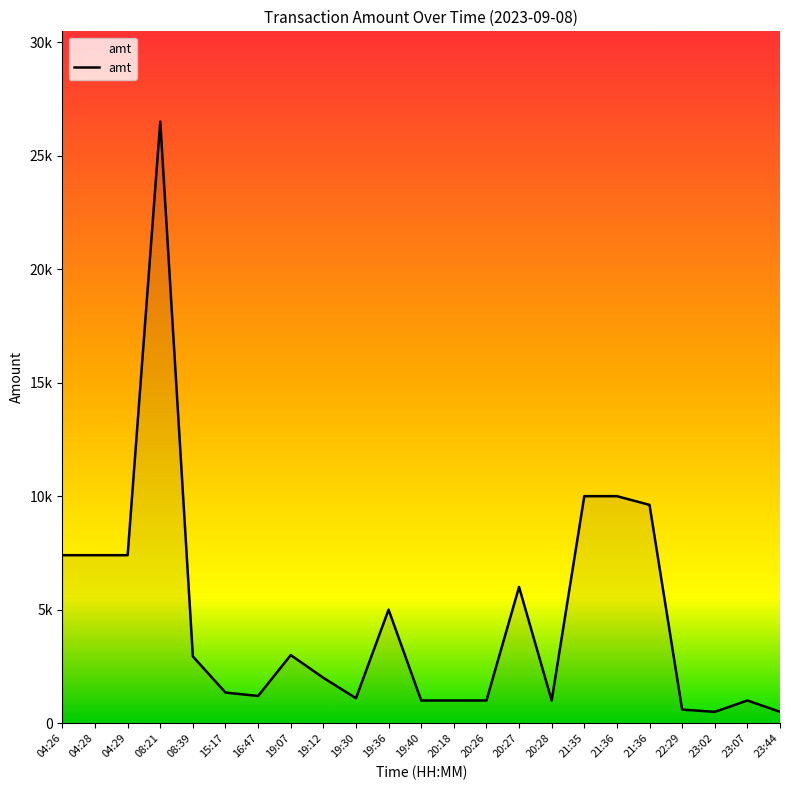

What is the sum of all values?

107503.1